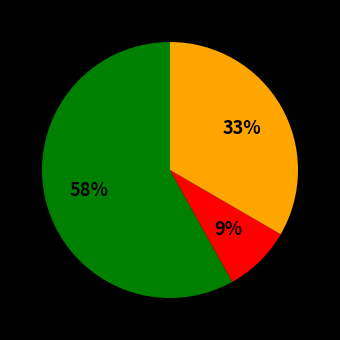

Does any single category account for the majority?

Yes